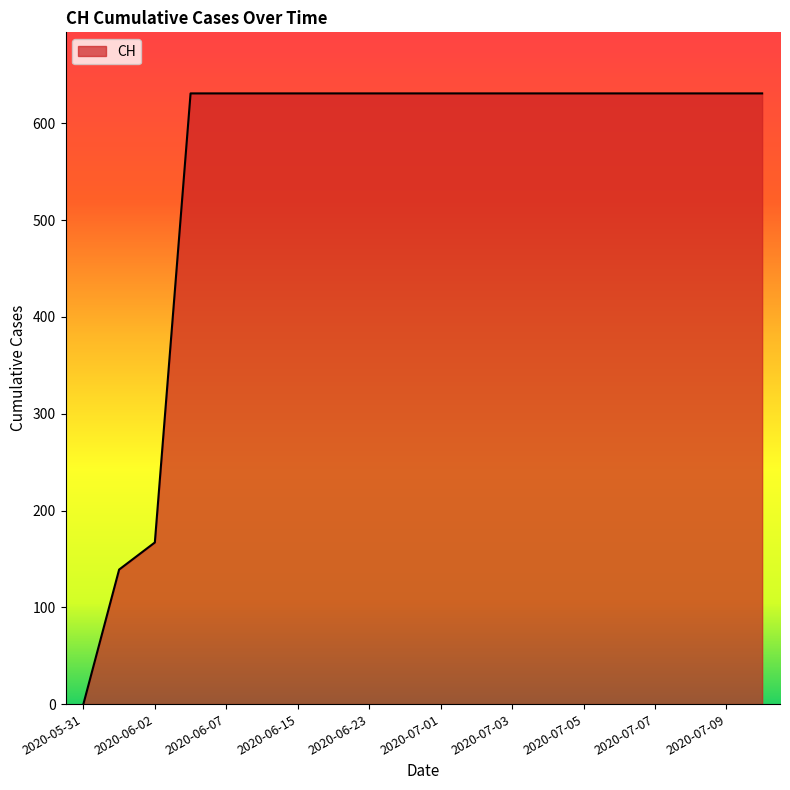

What is the greatest value displayed?

631